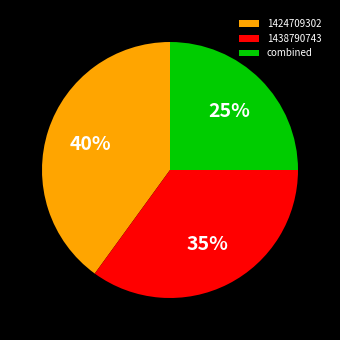

Is the sum of 1438790743 and 1424709302 greater than half?

Yes